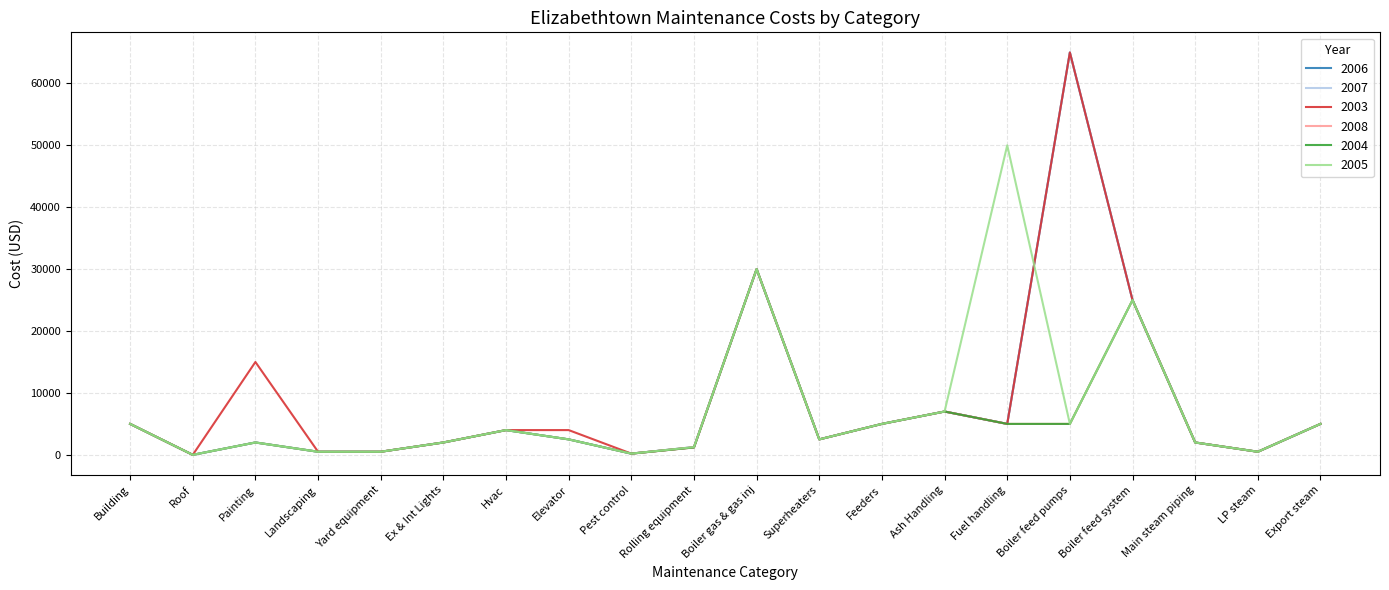

Does the chart display data point markers on the line(s)?

No